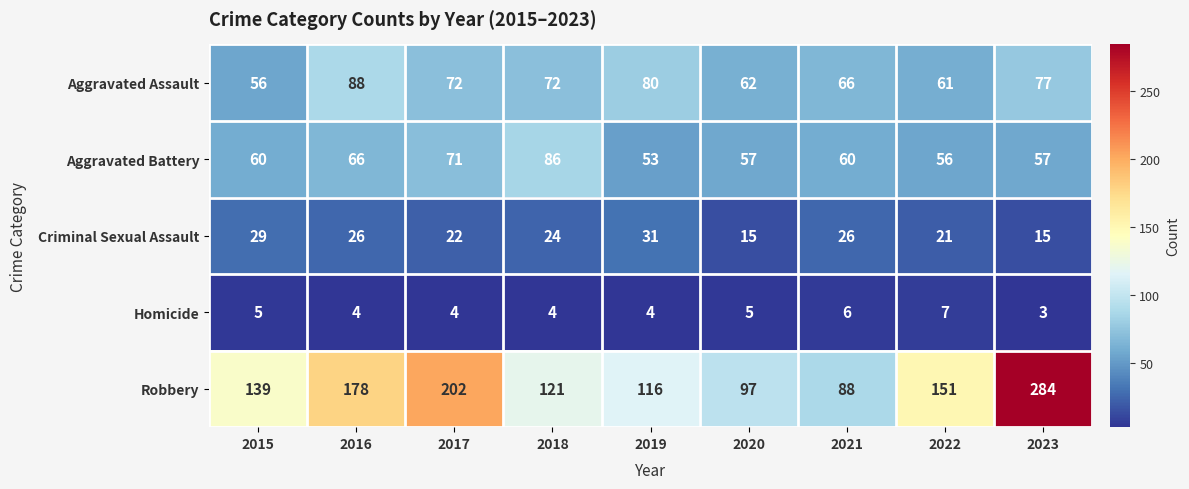

At which label does Homicide first exceed 4?

2015